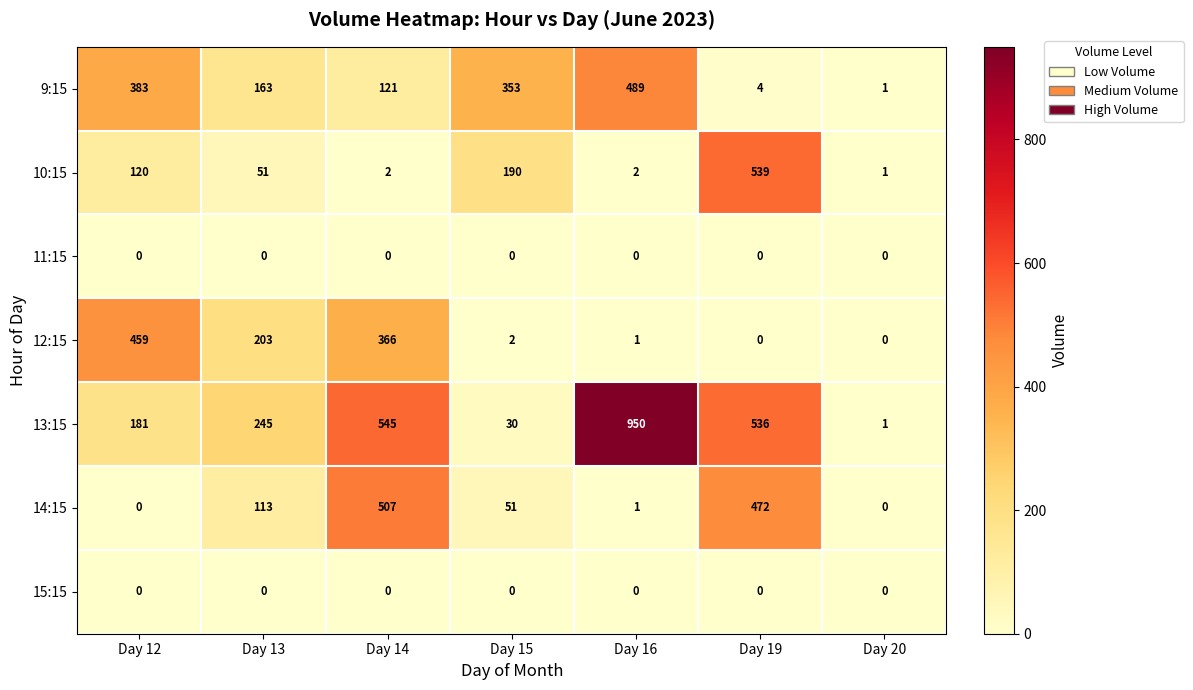

List the labels in order of 9:15 value, smallest first.

Day 20, Day 19, Day 14, Day 13, Day 15, Day 12, Day 16